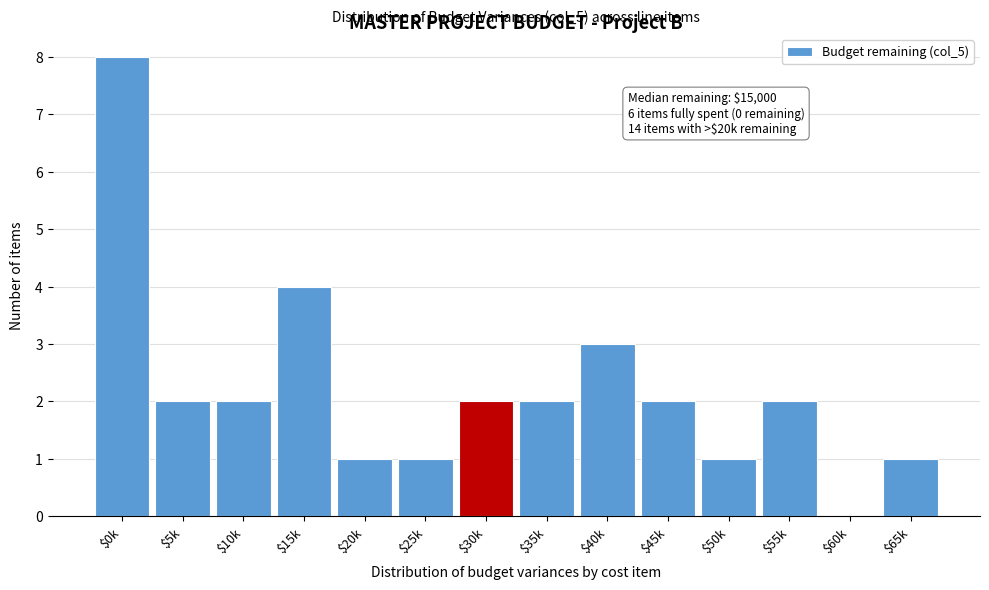

What is the sum of all values?

31